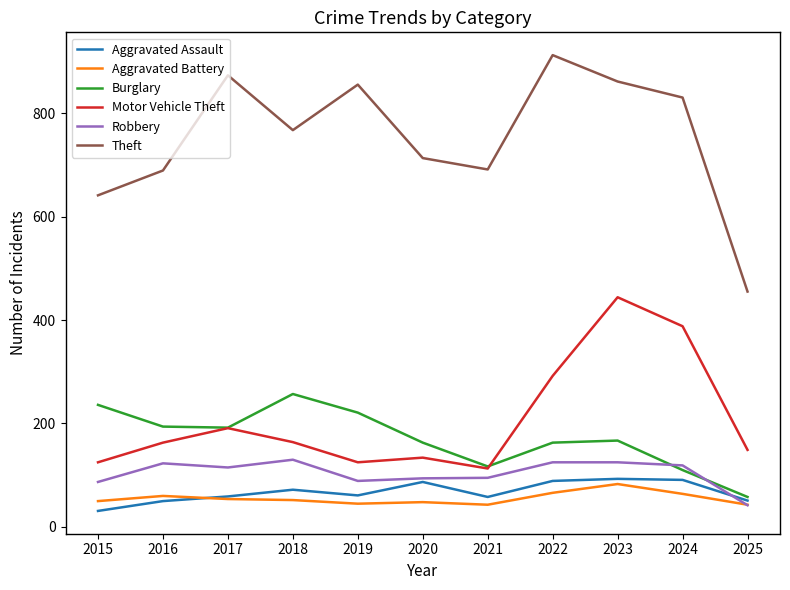

True or false: Aggravated Assault and Motor Vehicle Theft intersect in this chart.

False